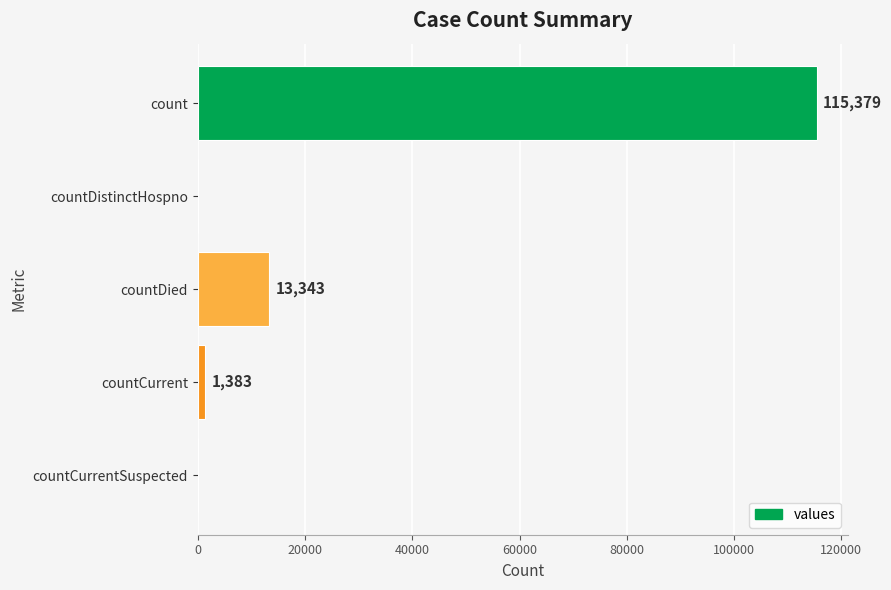

How many values are above zero?

3